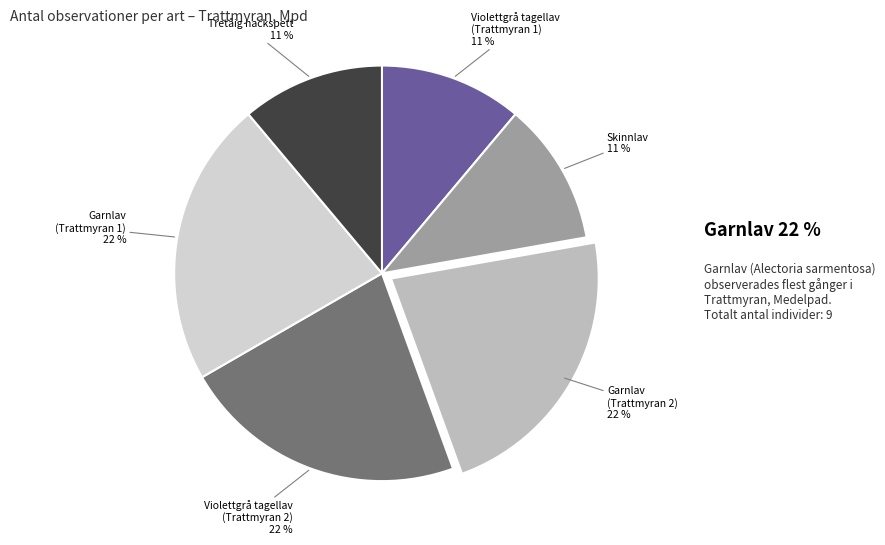

Does Skinnlav represent more than half of the total?

No